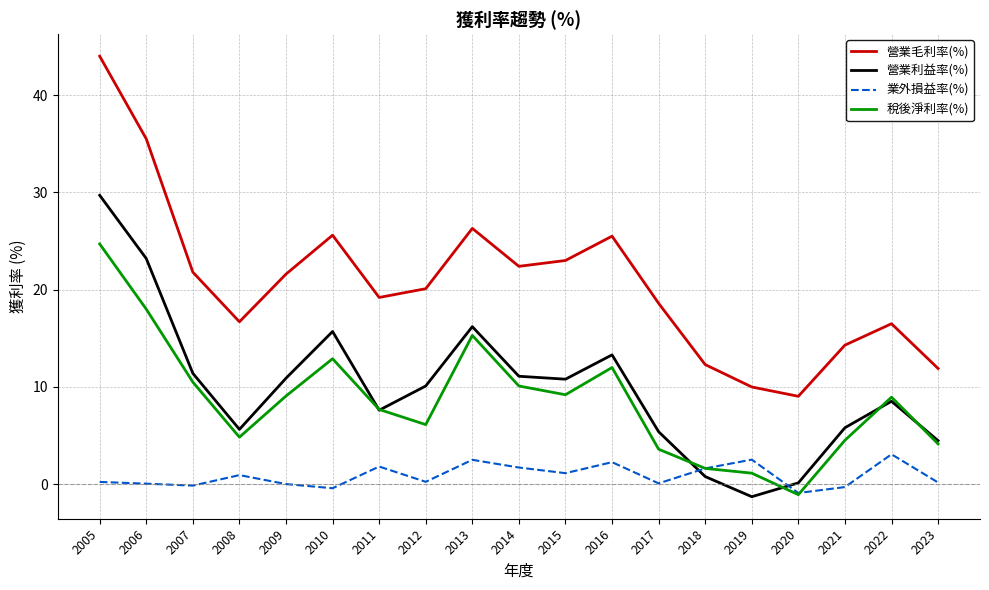

What value does the 營業毛利率(%) series have at 2009?

21.6